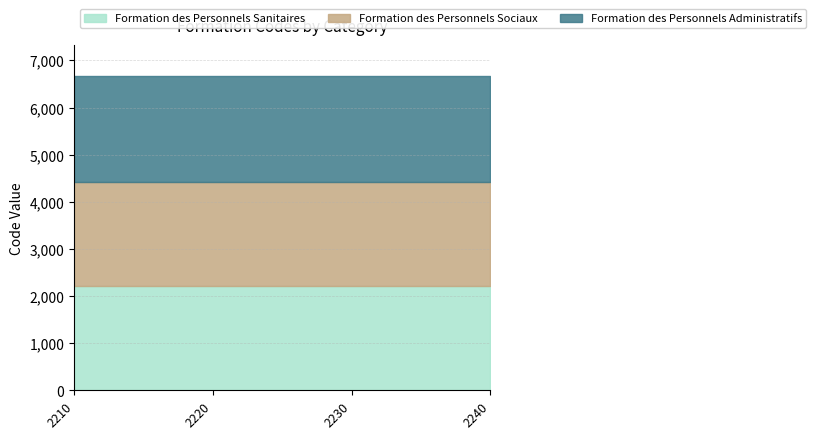

True or false: Formation des Personnels Administratifs and Formation des Personnels Sanitaires cross at least once.

False